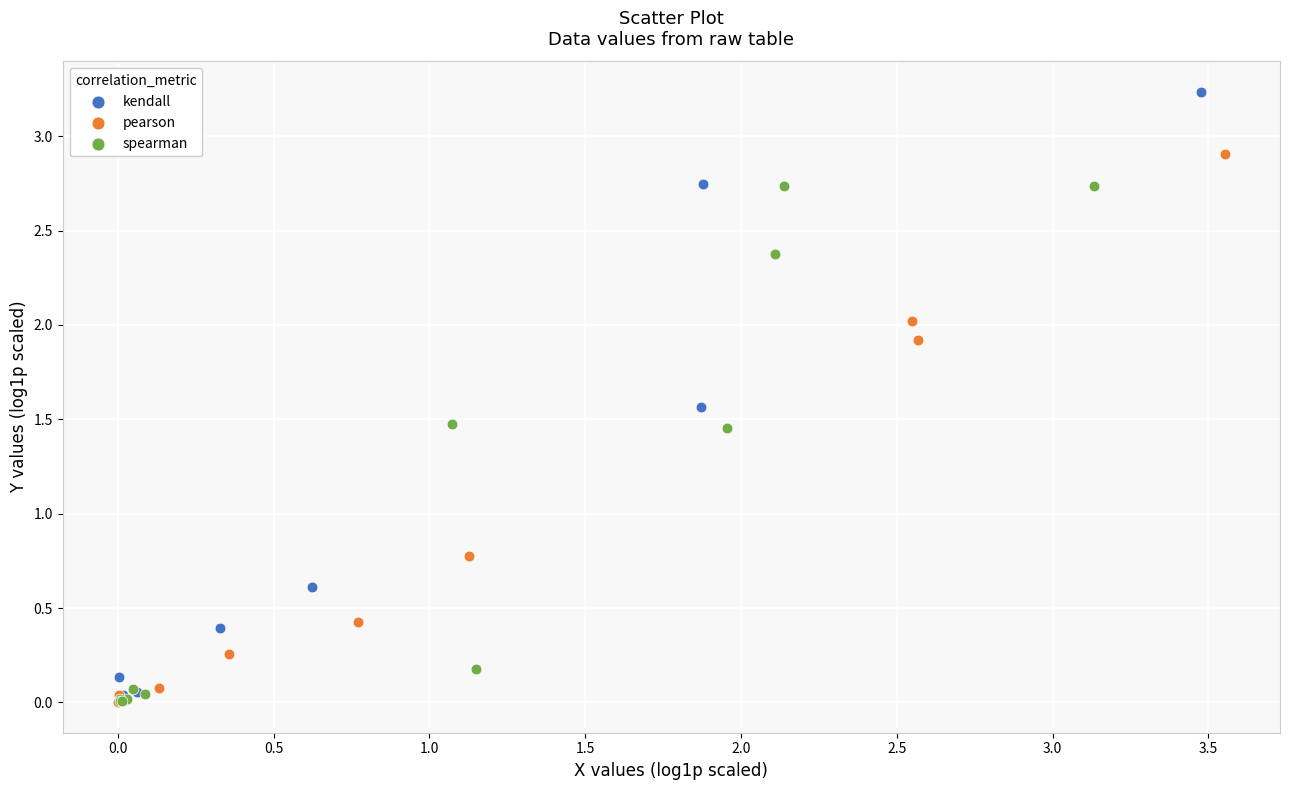

Which series contains the highest Y value?

kendall